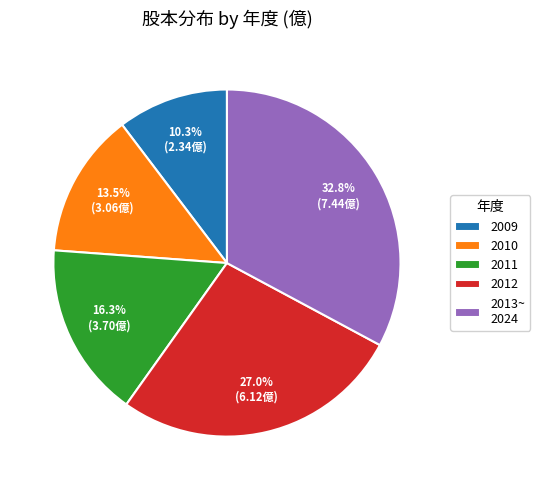

To the nearest percent, what is the average slice percentage?

20%